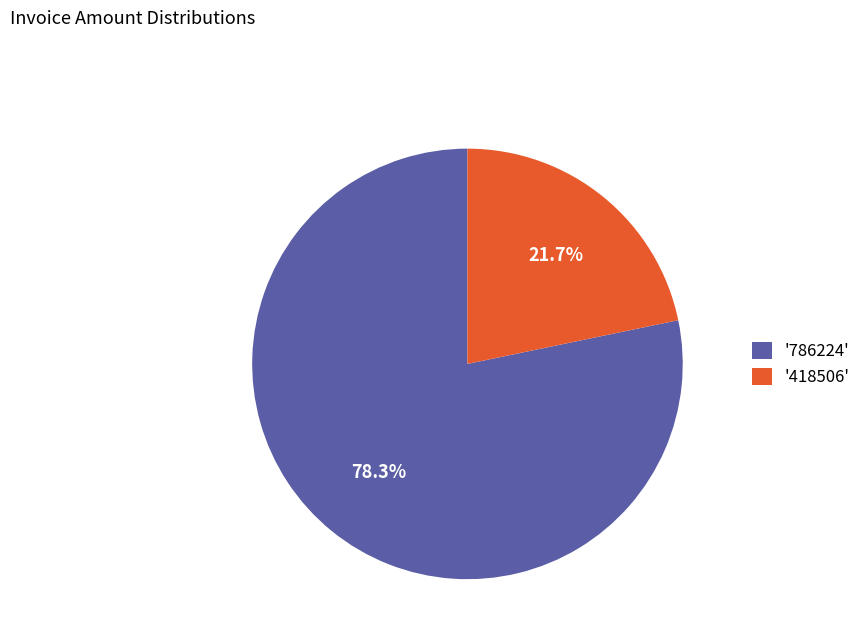

What is the ratio of the value at '786224' to the value at '418506'?

3.6